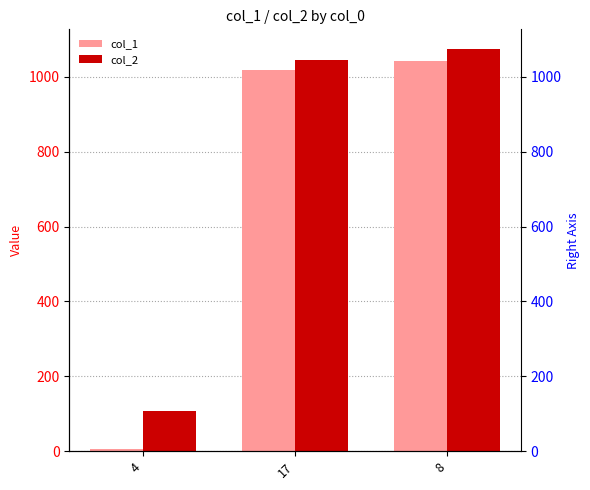

Which category has the highest value across all series?

8